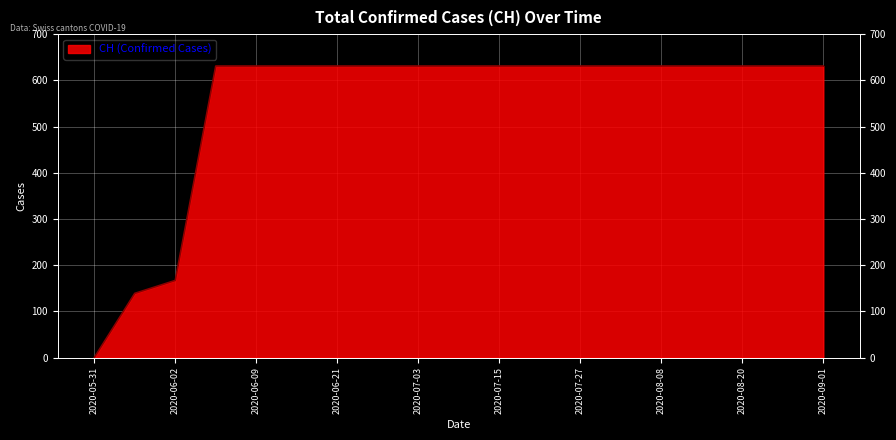

Read the value at 2020-07-21.

631